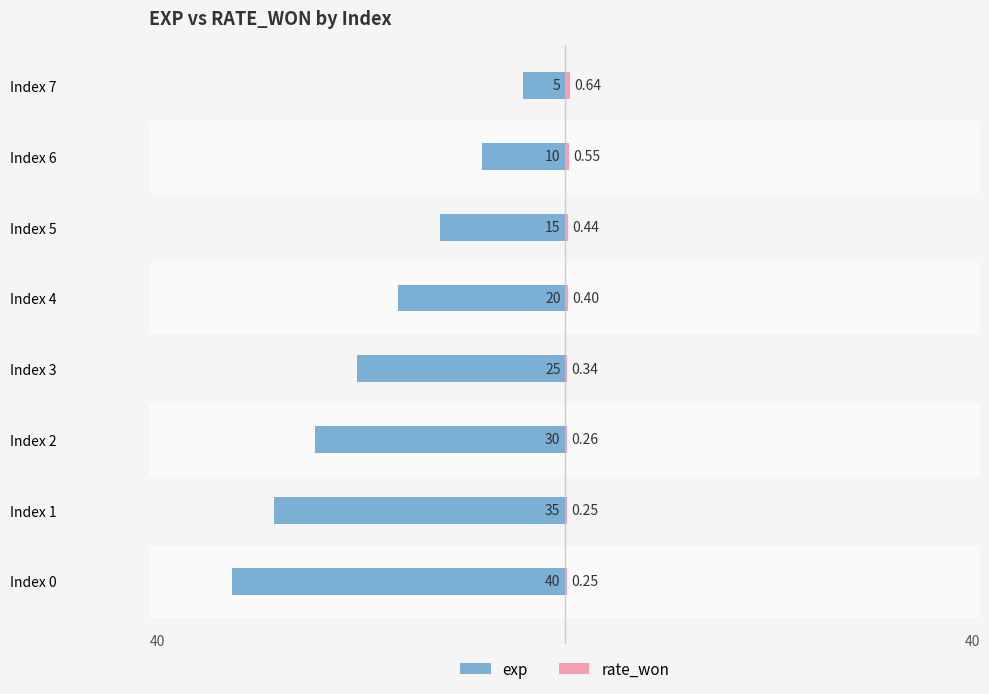

Where does the exp series first go above -20?

Index 5